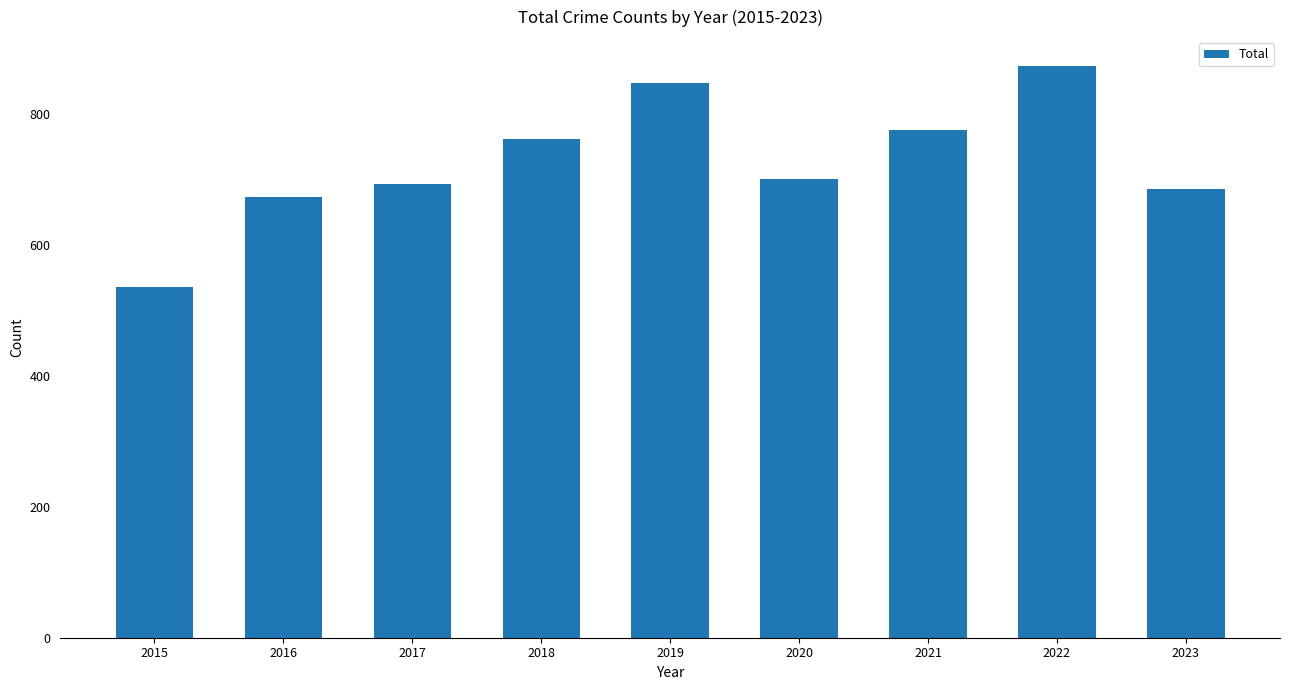

At which label is the value closest to 704?

2020